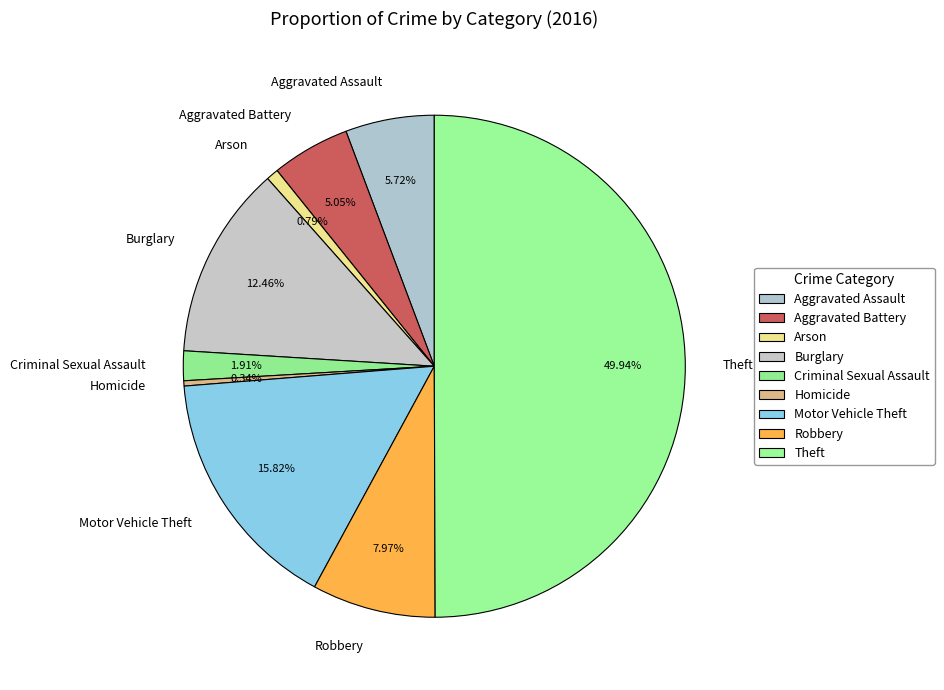

Does Burglary account for over 50% of the chart?

No